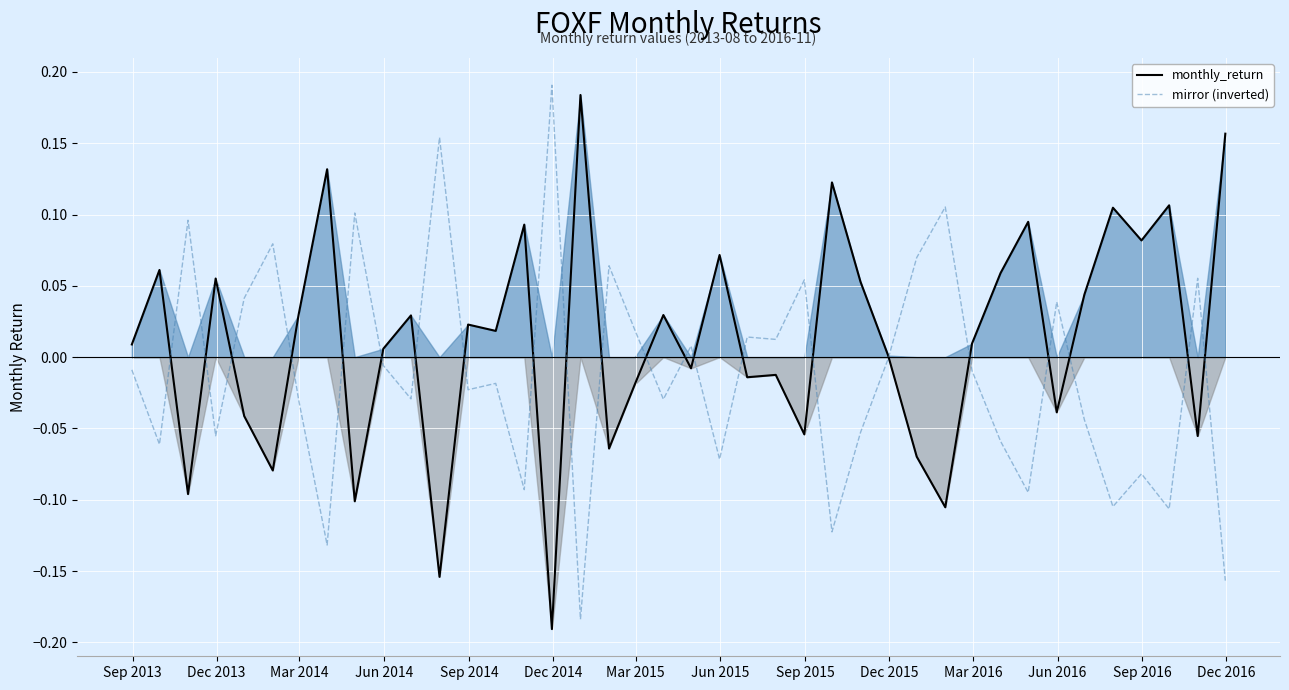

How many categories are shown in the chart?

40